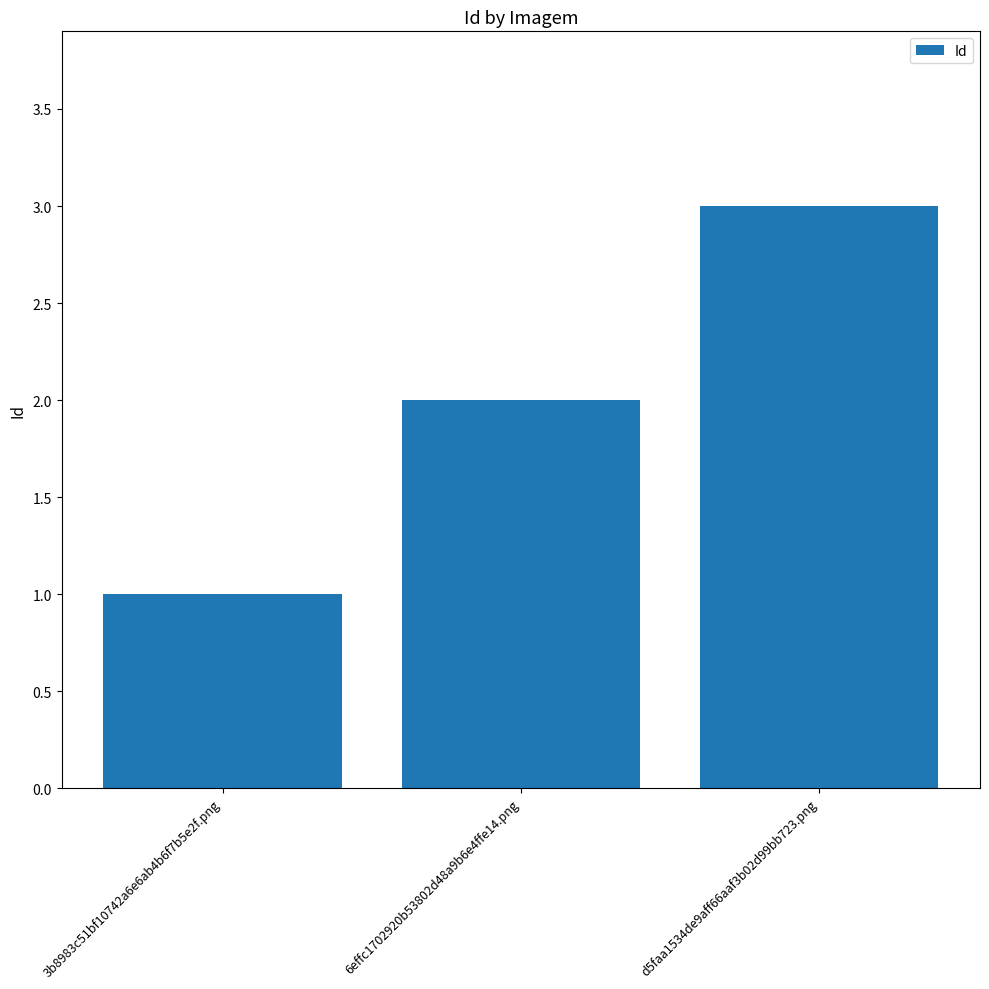

What is the label of the 1st bar from the left?

3b8983c51bf10742a6e6ab4b6f7b5e2f.png